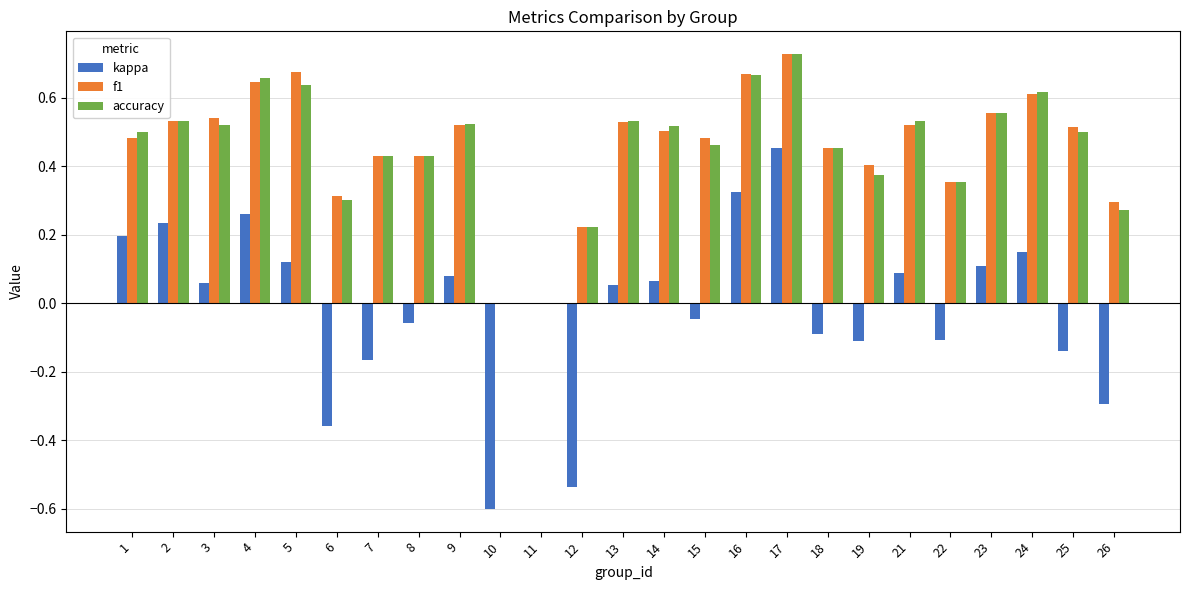

How many categories are shown in the chart?

25